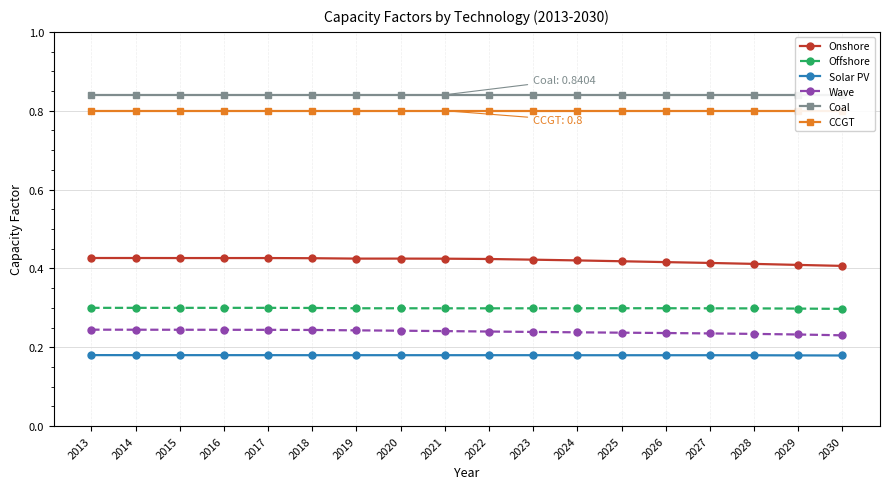

Between 2017 and 2026, which is larger?

2017